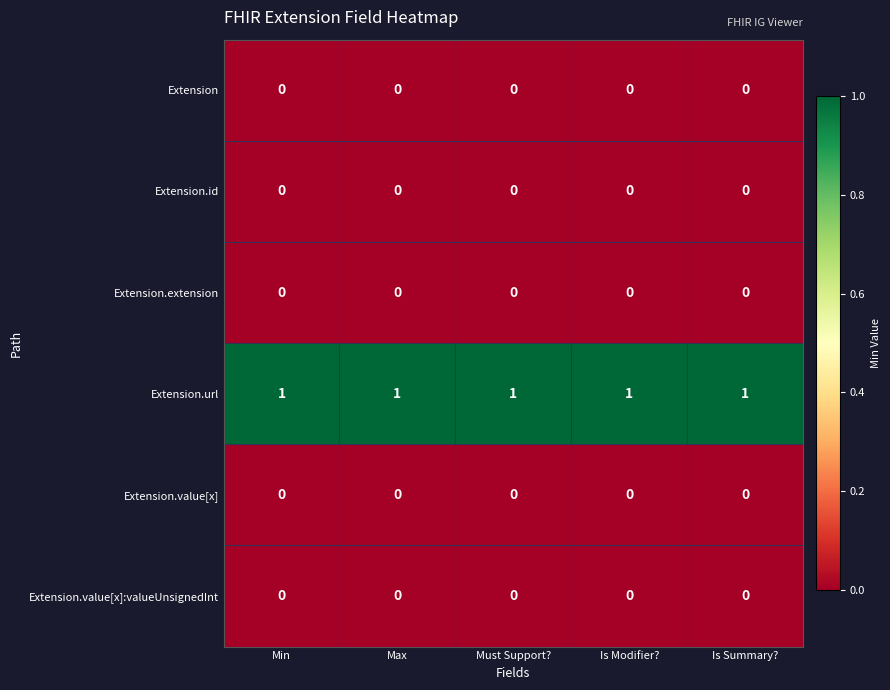

True or false: Extension.value[x]:valueUnsignedInt has a value of 0 at Must Support?.

True